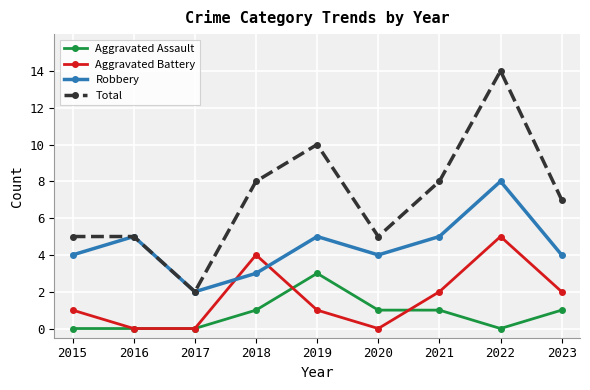

At how many categories does at least one series exceed 12?

1